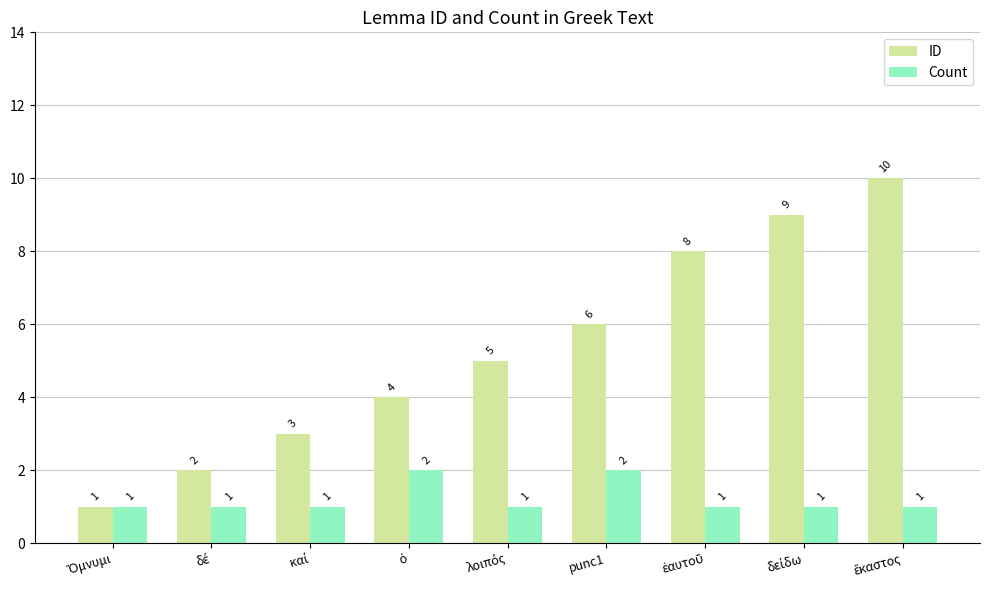

How many Count values are between 1 and 2?

9